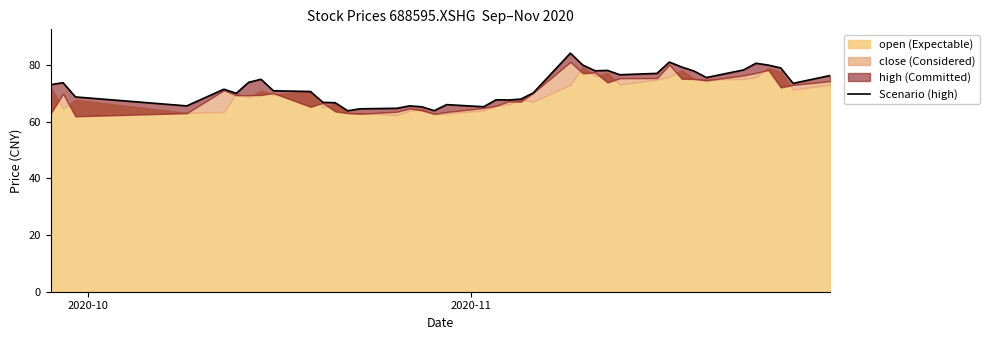

What is the average value?

72.3